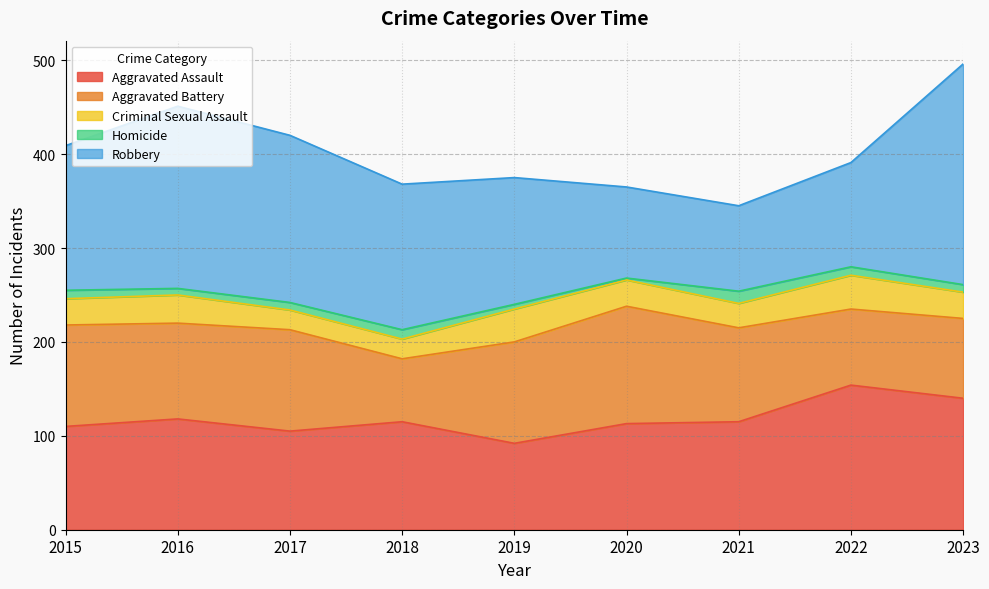

What is the total value across all series at 2017?

420